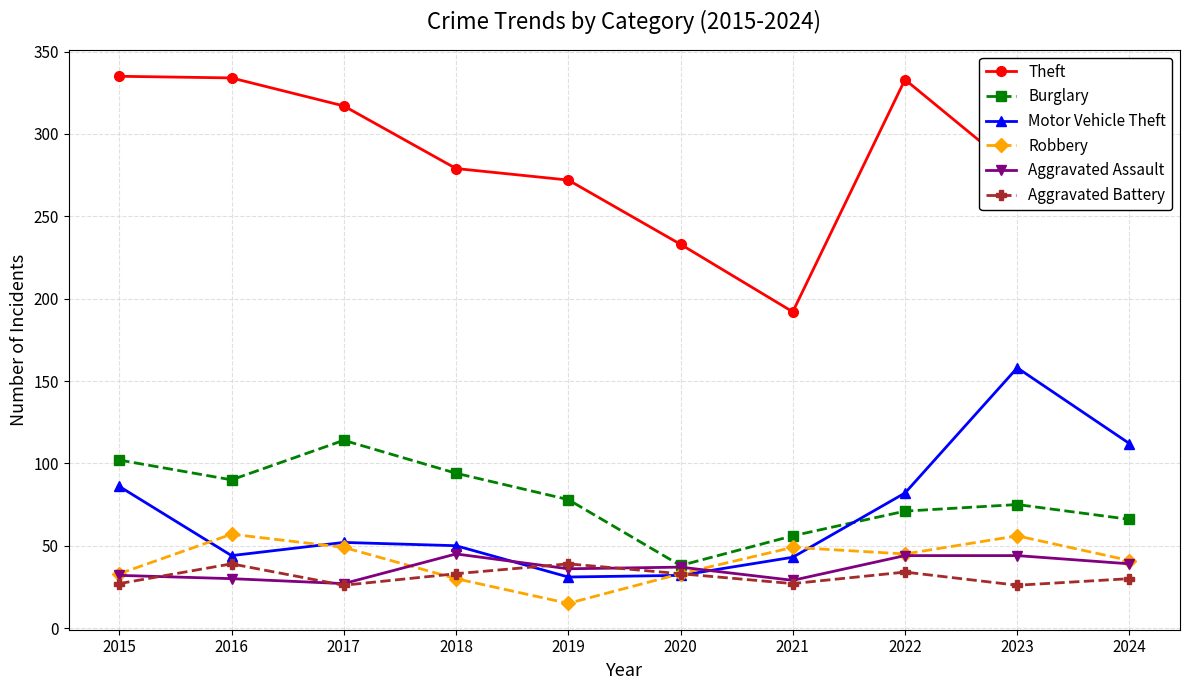

Where is the first local maximum for Aggravated Battery?

2016